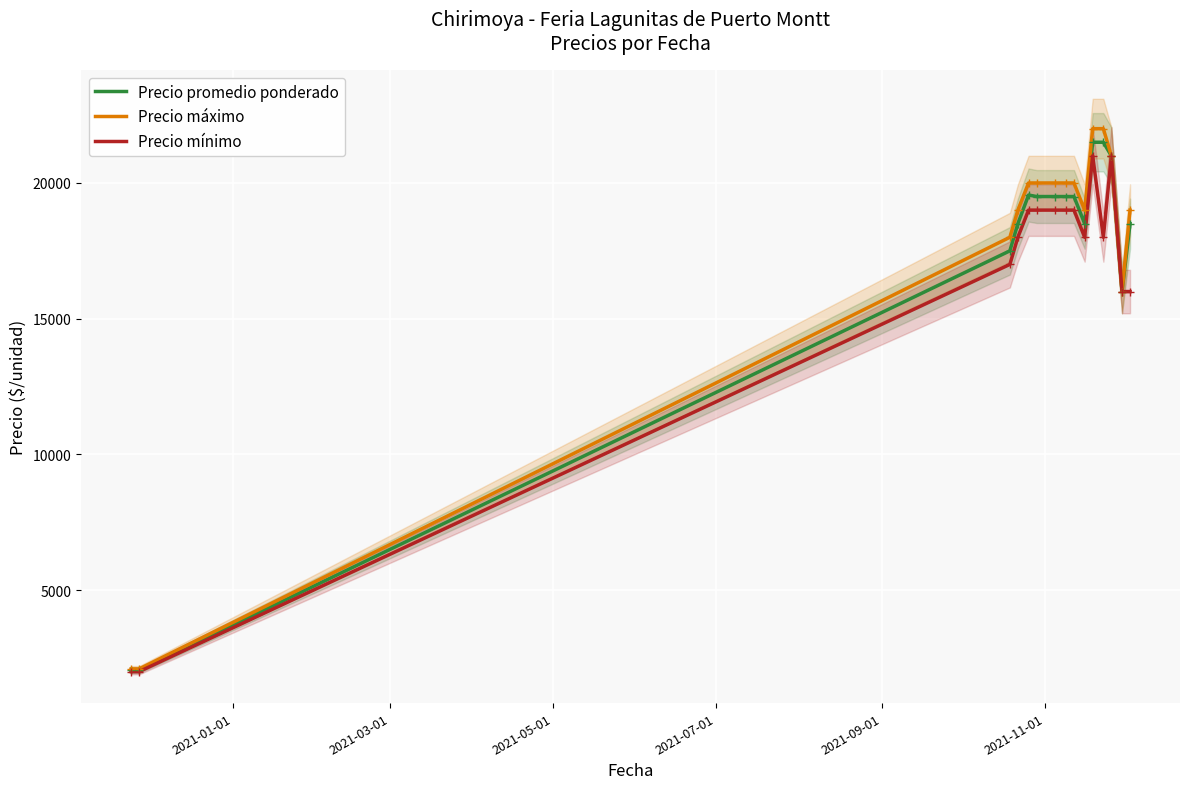

How many values in the Precio promedio ponderado series exceed 19500?

4